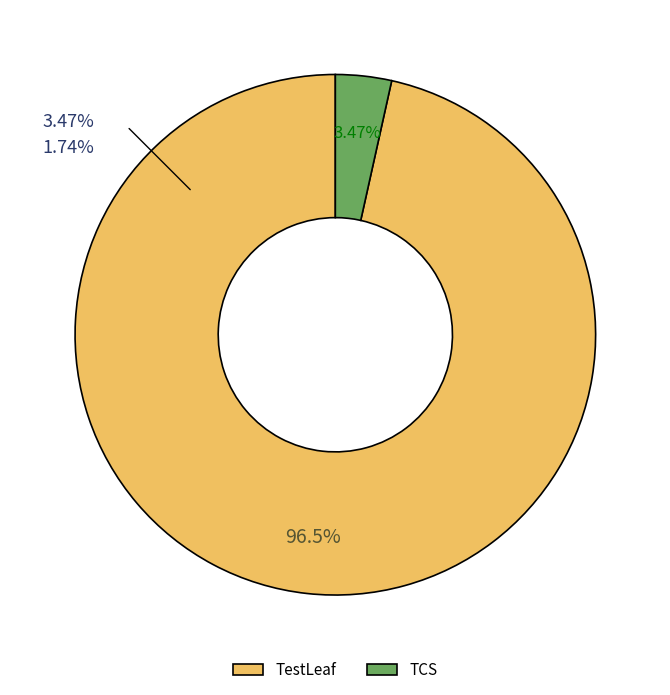

To the nearest percent, what is the combined percentage of TCS and TestLeaf?

100%